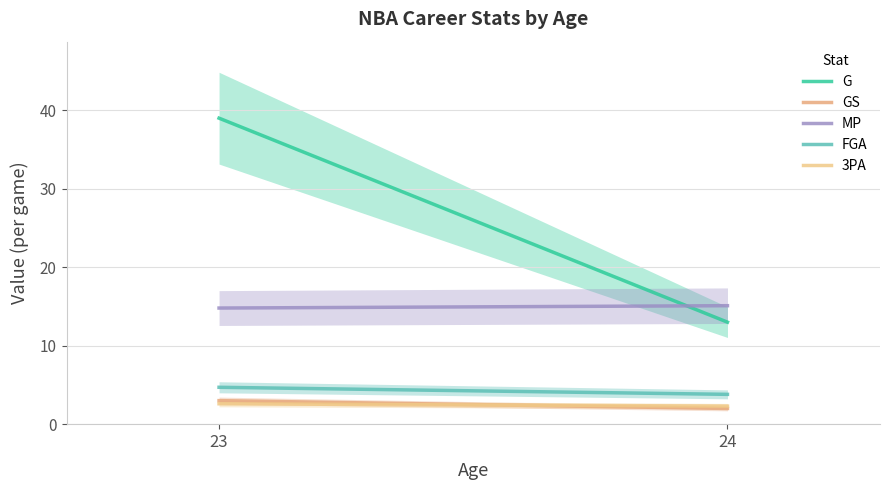

List the series in order of their peak value, highest first.

G, MP, FGA, GS, 3PA